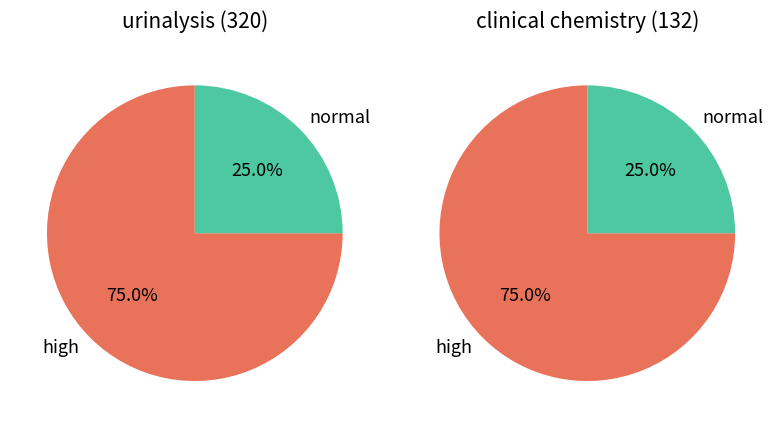

At dose_level 3, list the series in order from smallest to largest.

urinalysis (320), clinical chemistry (132)